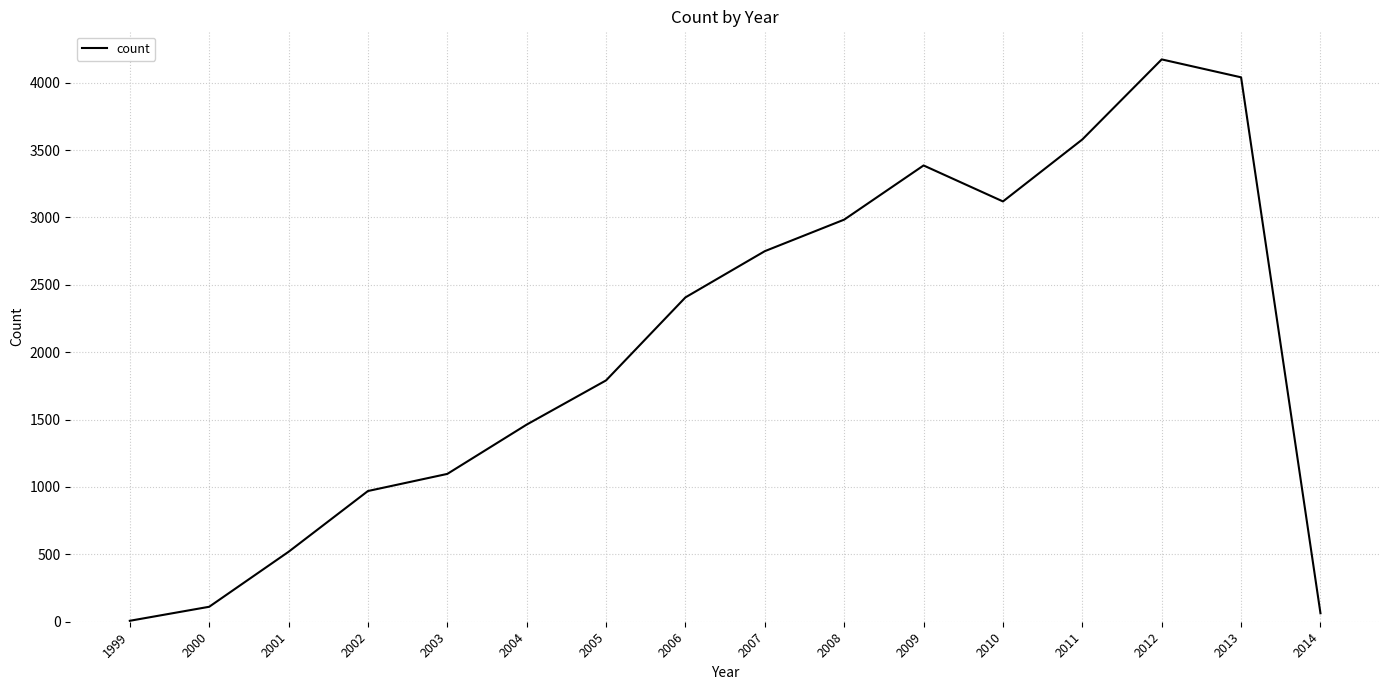

Where is the first local maximum?

2009